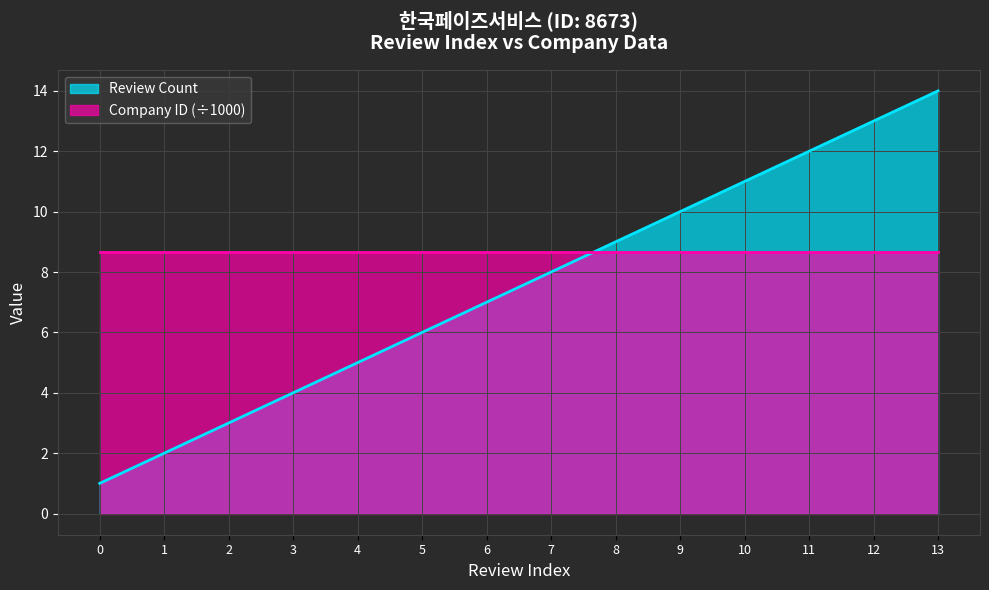

Between 12 and 0, which is larger?

12